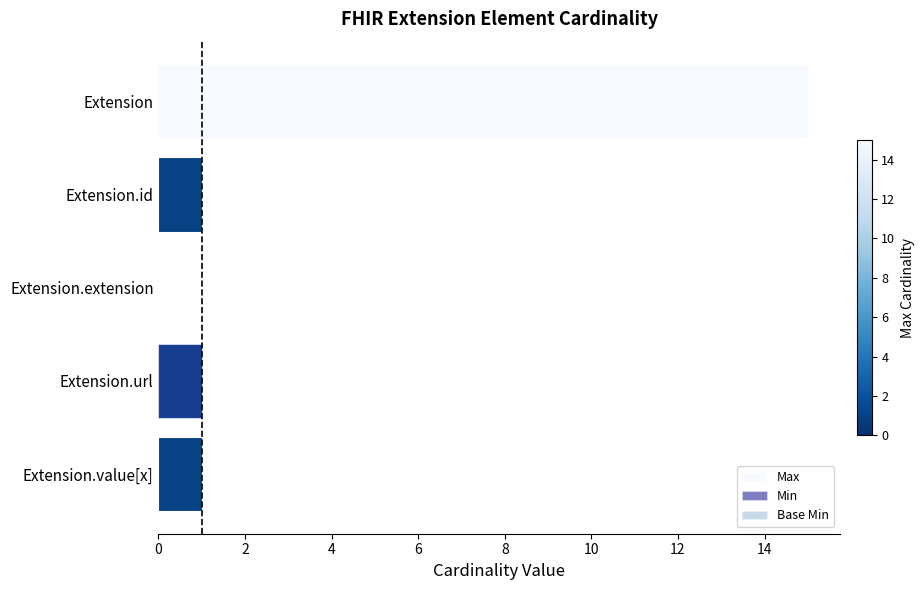

How many data points does each series have?

5